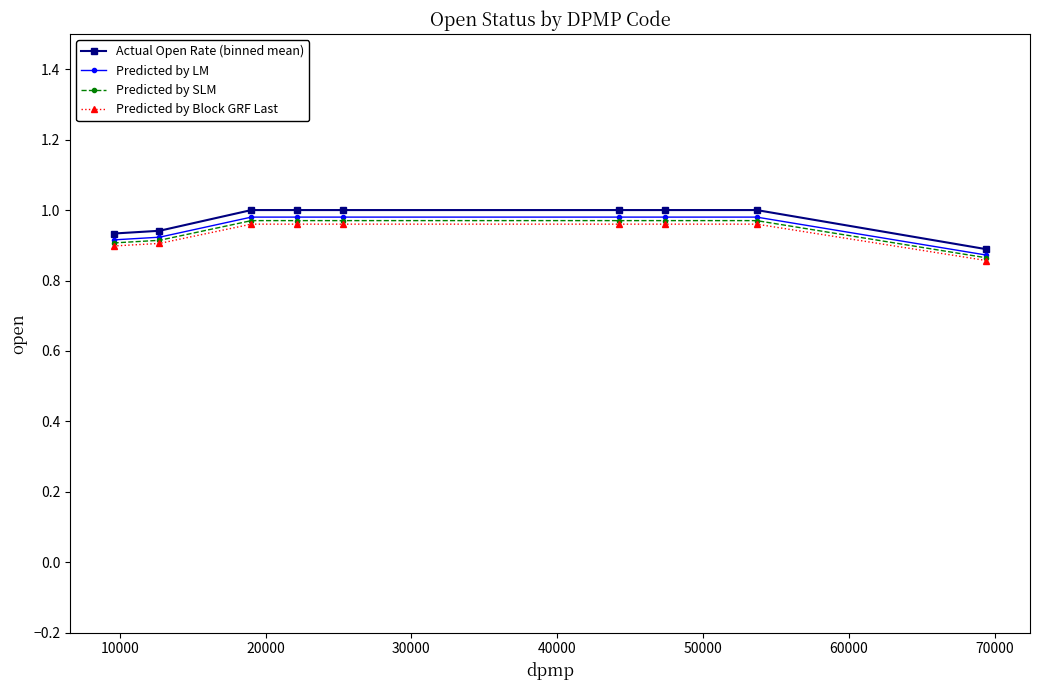

How many lines are shown in the chart?

4